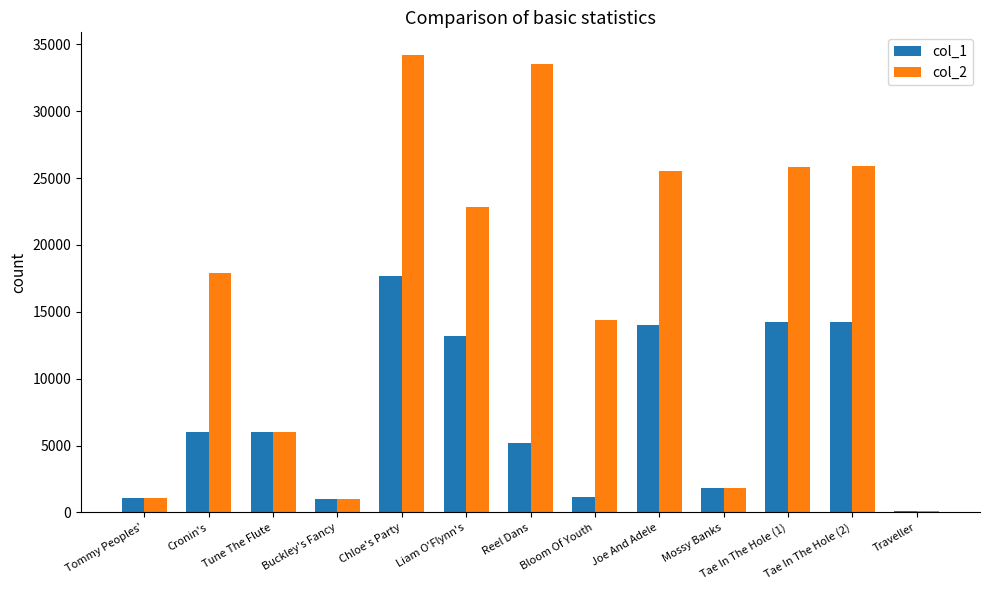

What is the difference between the highest and lowest values at Bloom Of Youth?

13264